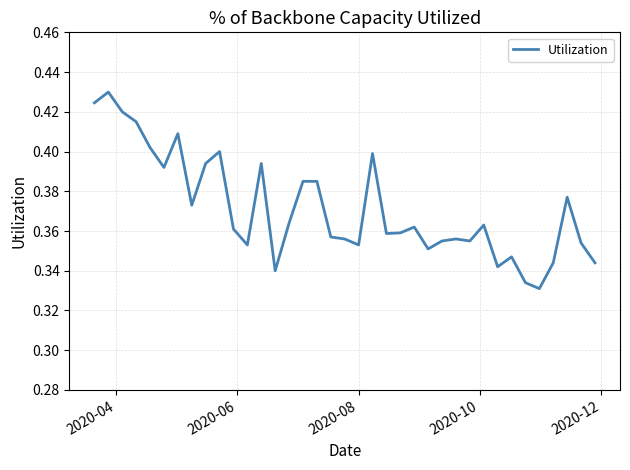

How many lines are shown in the chart?

1